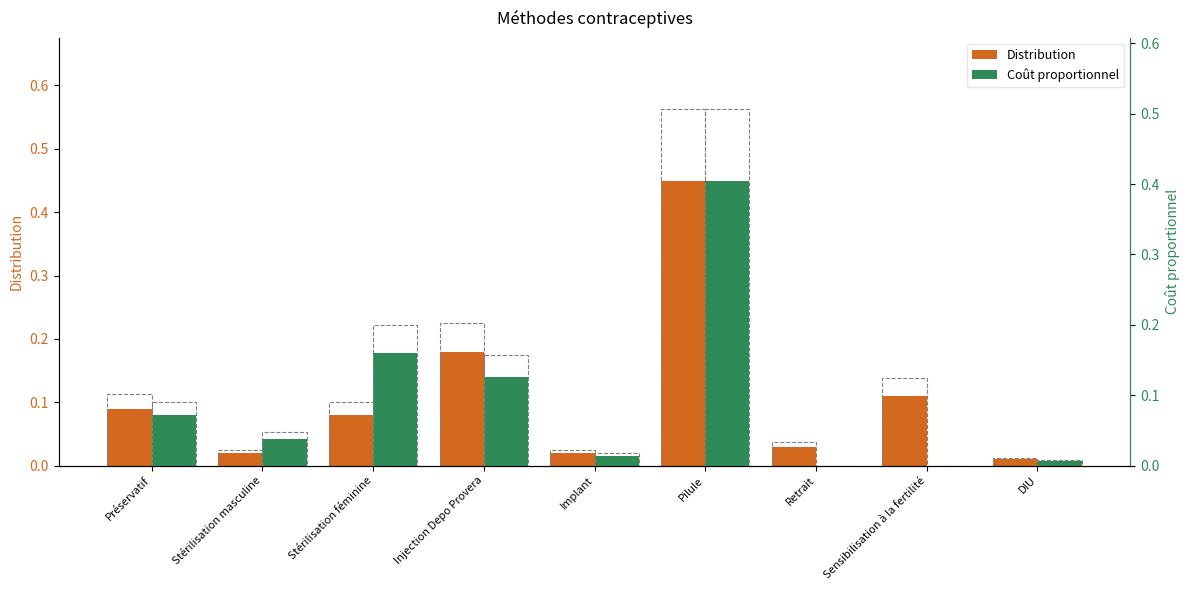

The value of Distribution at Préservatif is 0.1. True or false?

True